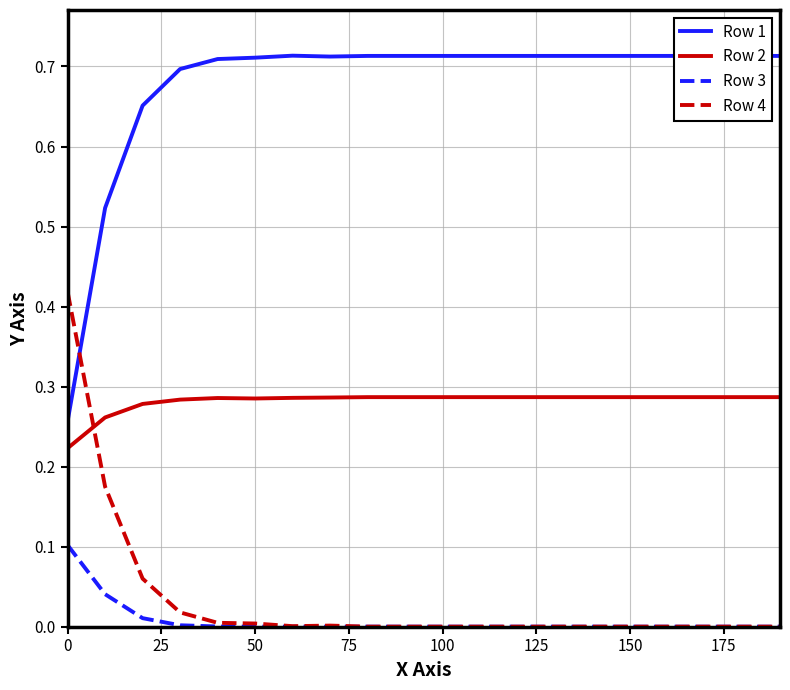

Which series has the largest total across all categories?

Row 1